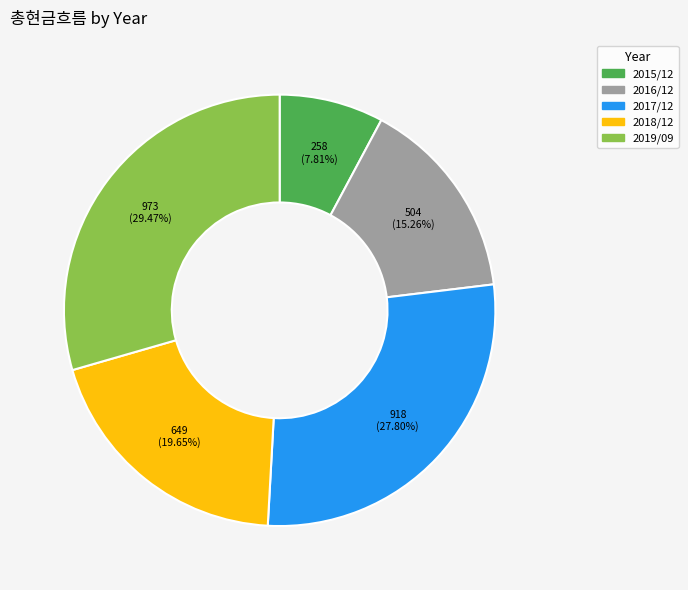

What percentage is the 2015/12 slice, to the nearest percent?

8%